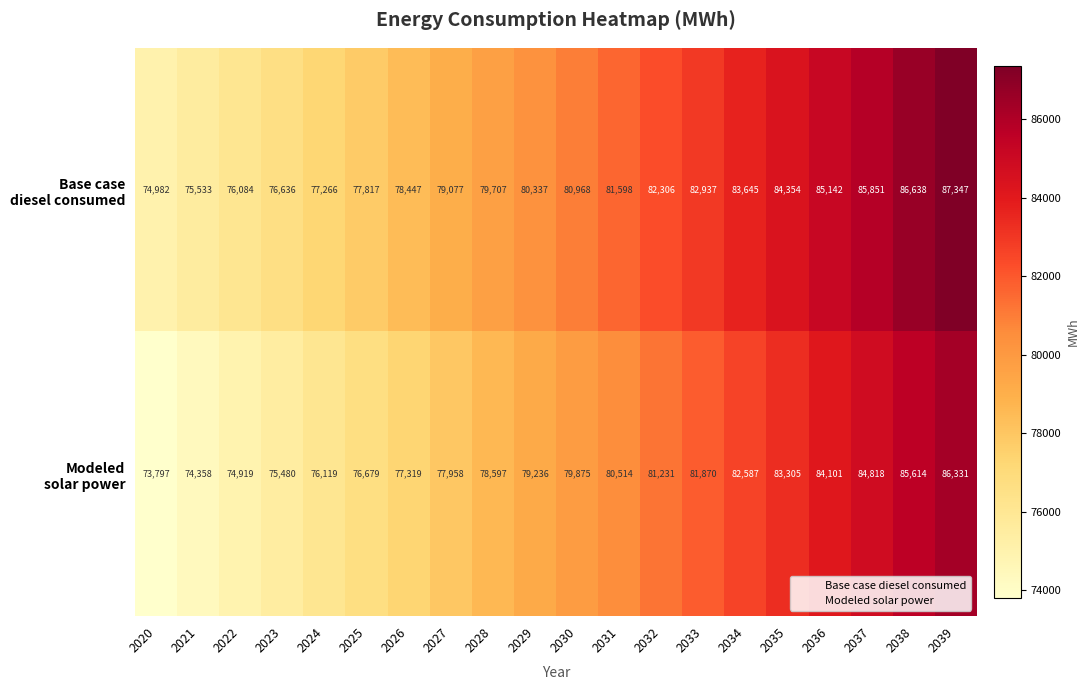

At how many categories does at least one series exceed 80728?

10